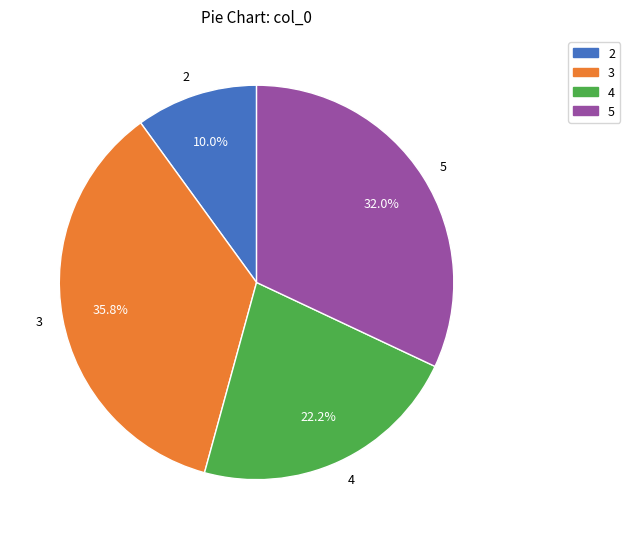

Which has a higher value, 4 or 3?

3